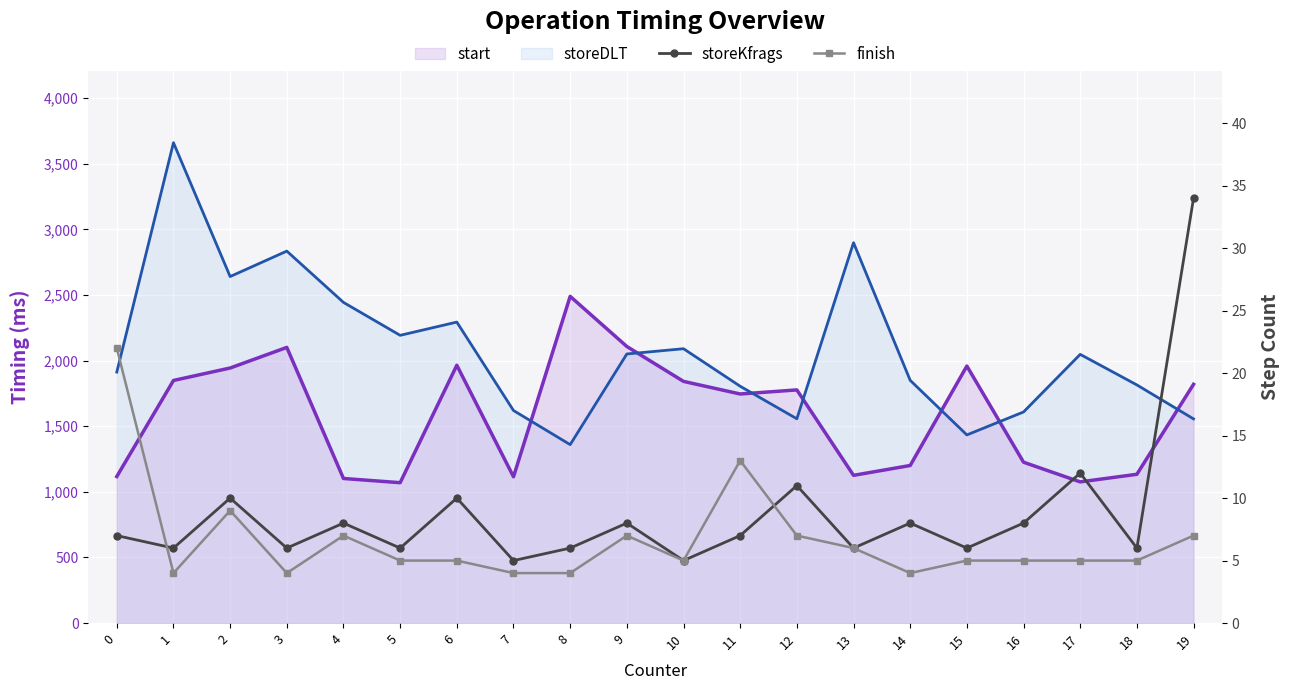

What value does the finish series have at 2?

9